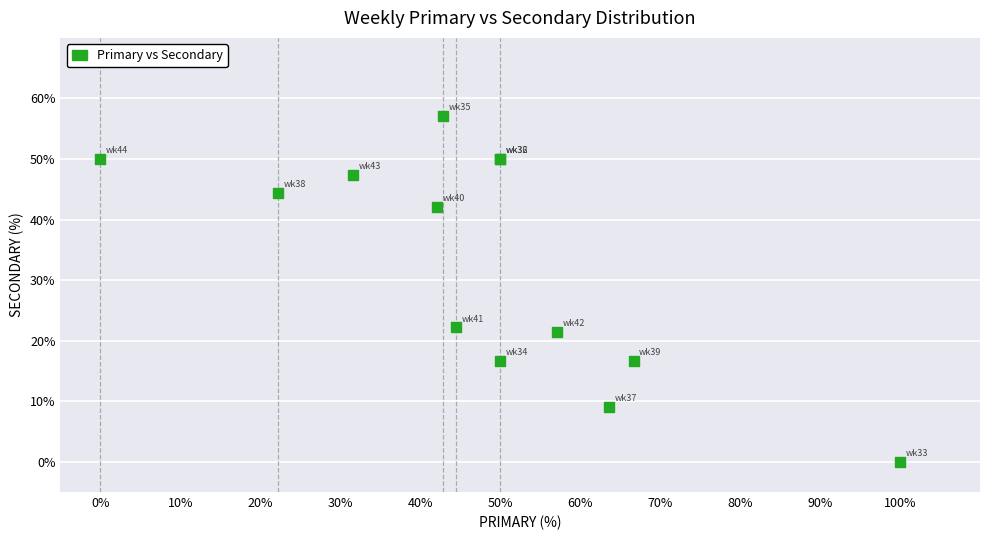

What Y value in the scatter plot is closest to 28?

22.2